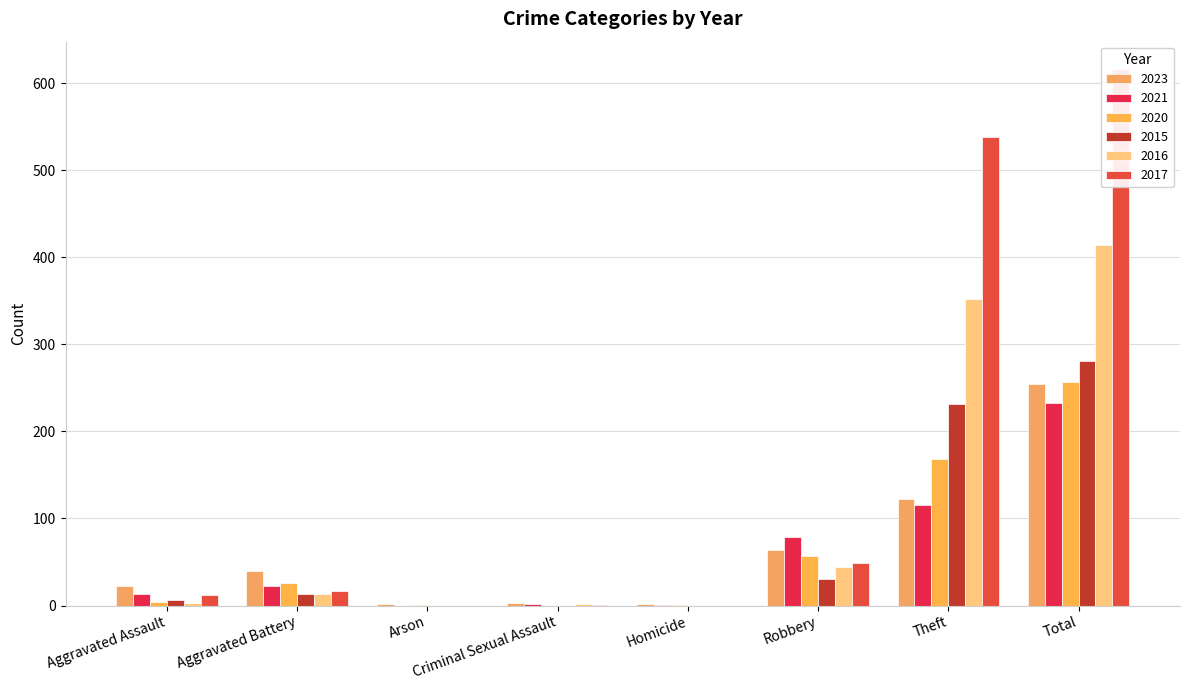

Reading right to left, list all the values displayed in this chart.

2023: Total=255	Theft=122	Robbery=64	Homicide=2	Criminal Sexual Assault=3	Arson=2	Aggravated Battery=40	Aggravated Assault=22
2021: Total=233	Theft=115	Robbery=79	Homicide=1	Criminal Sexual Assault=2	Arson=0	Aggravated Battery=23	Aggravated Assault=13
2020: Total=257	Theft=168	Robbery=57	Homicide=1	Criminal Sexual Assault=0	Arson=1	Aggravated Battery=26	Aggravated Assault=4
2015: Total=281	Theft=232	Robbery=30	Homicide=0	Criminal Sexual Assault=0	Arson=0	Aggravated Battery=13	Aggravated Assault=6
2016: Total=414	Theft=352	Robbery=44	Homicide=0	Criminal Sexual Assault=2	Arson=0	Aggravated Battery=13	Aggravated Assault=3
2017: Total=617	Theft=538	Robbery=49	Homicide=0	Criminal Sexual Assault=1	Arson=0	Aggravated Battery=17	Aggravated Assault=12